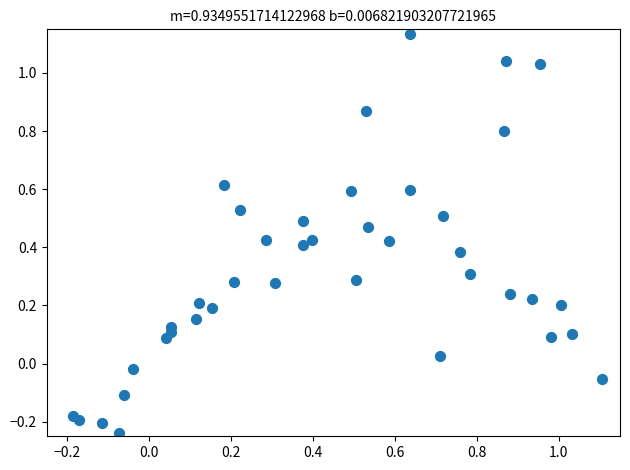

What is the range of X values (max minus min)?

1.3